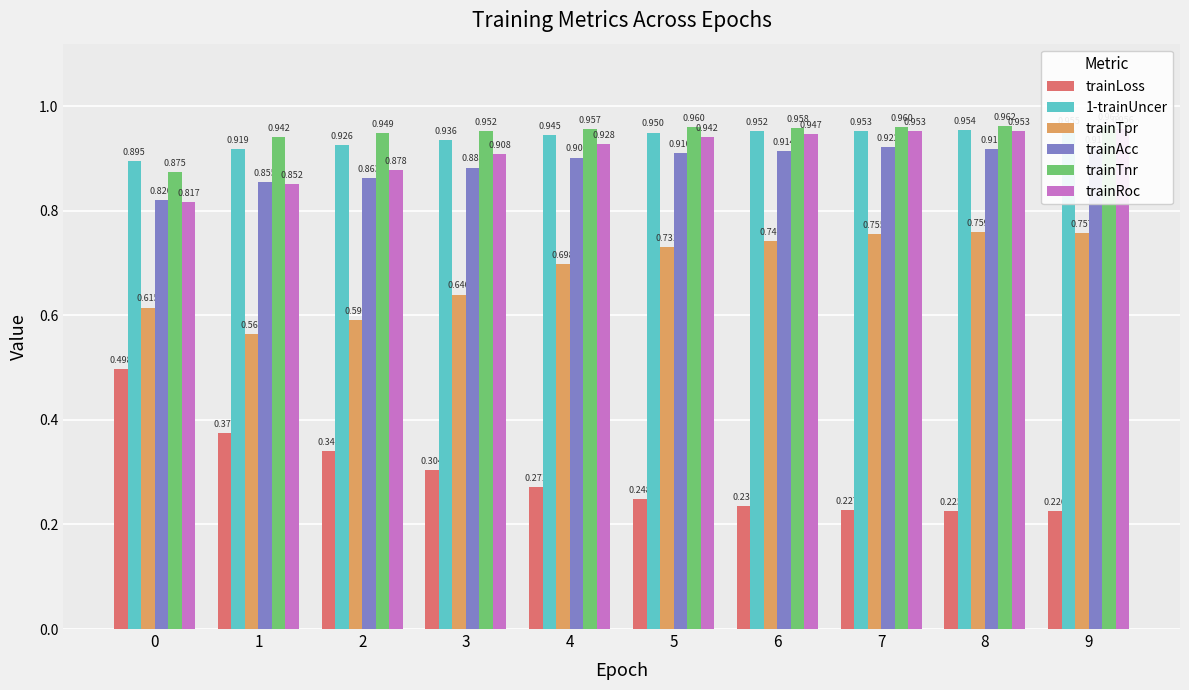

Which series has the largest range (max minus min)?

trainLoss